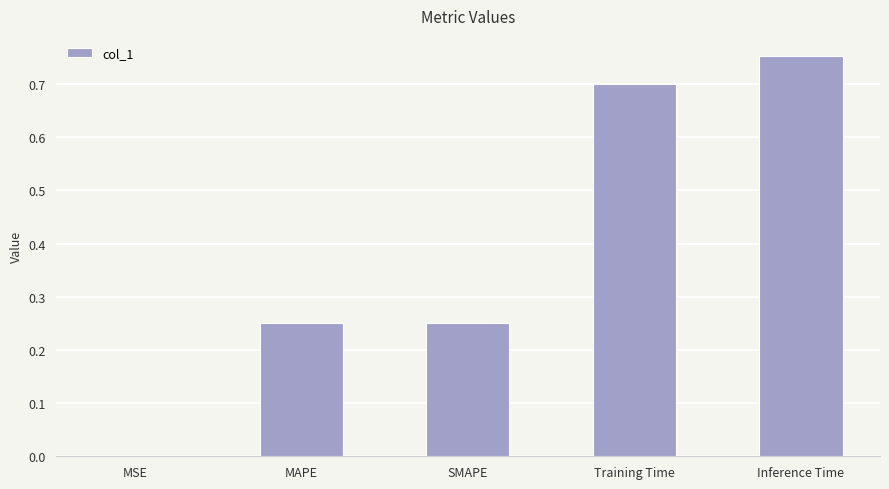

Which category has the highest value across all series?

Inference Time